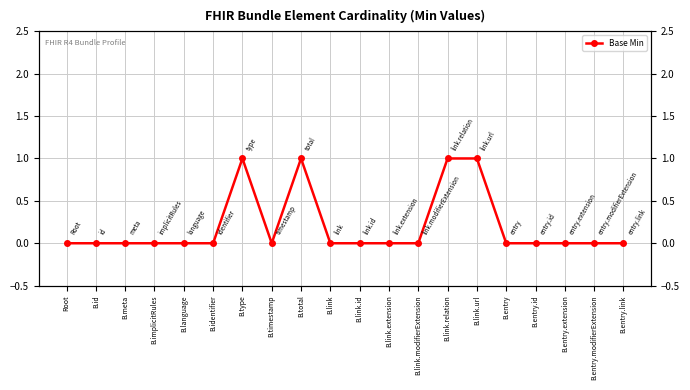

The chart shows a value of 0 at B.identifier. True or false?

False